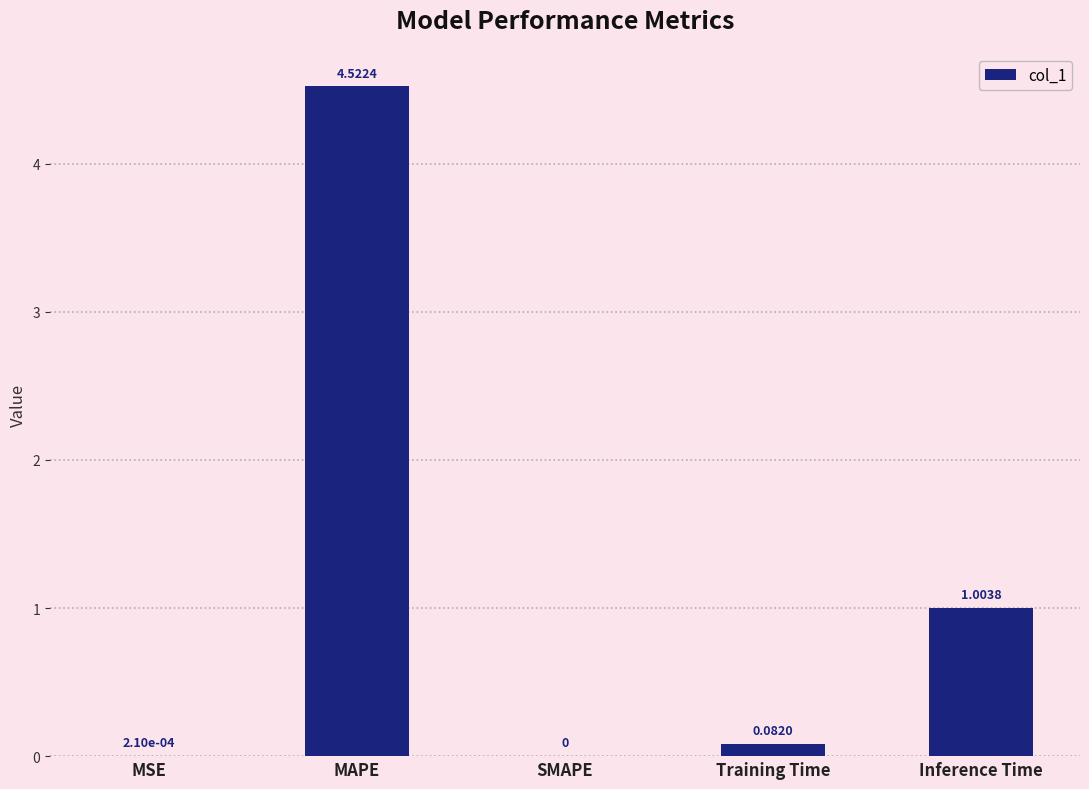

The value at SMAPE is 0.0. True or false?

True